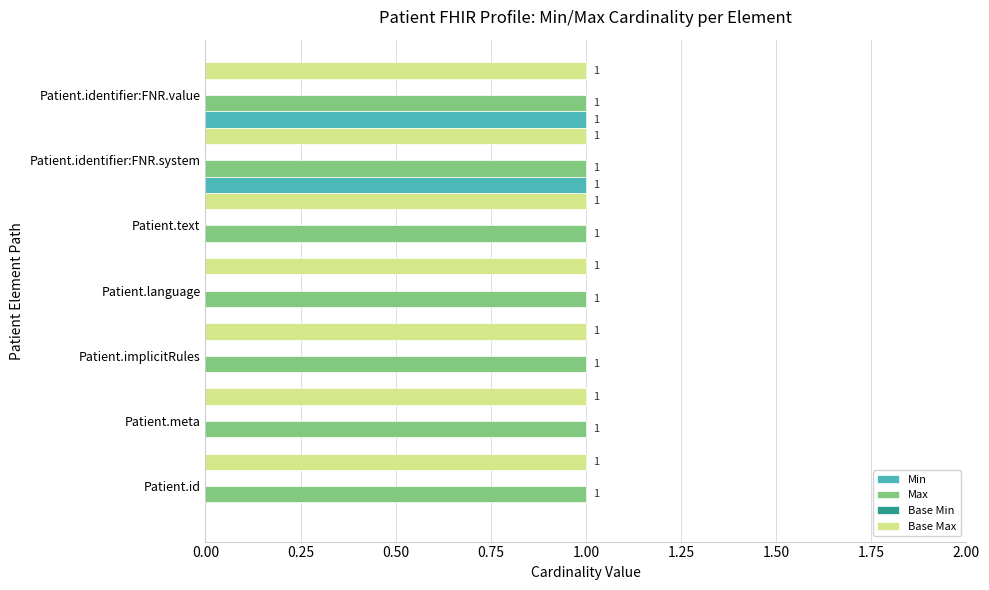

What is the sum of all Base Max values?

7